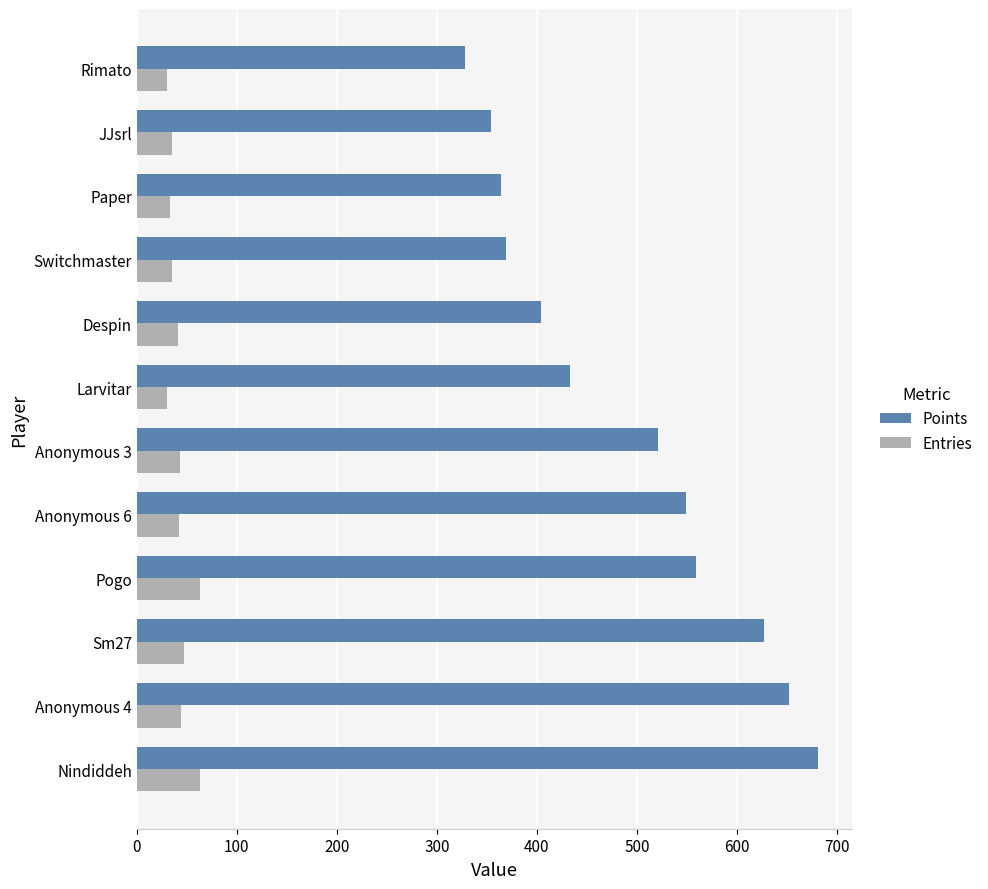

Rank the series by their average value, from highest to lowest.

Points, Entries